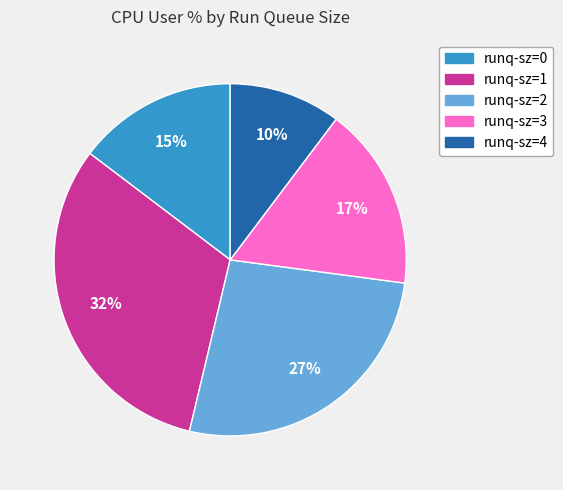

To the nearest percent, what is the average slice percentage?

20%